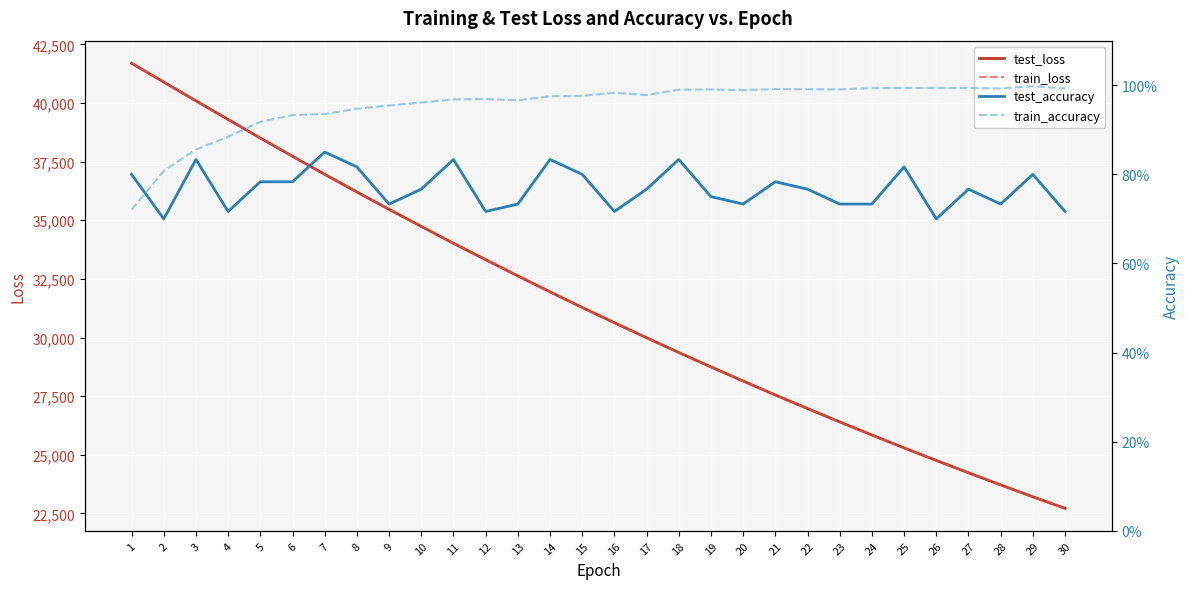

Which series has the largest total across all categories?

test_loss